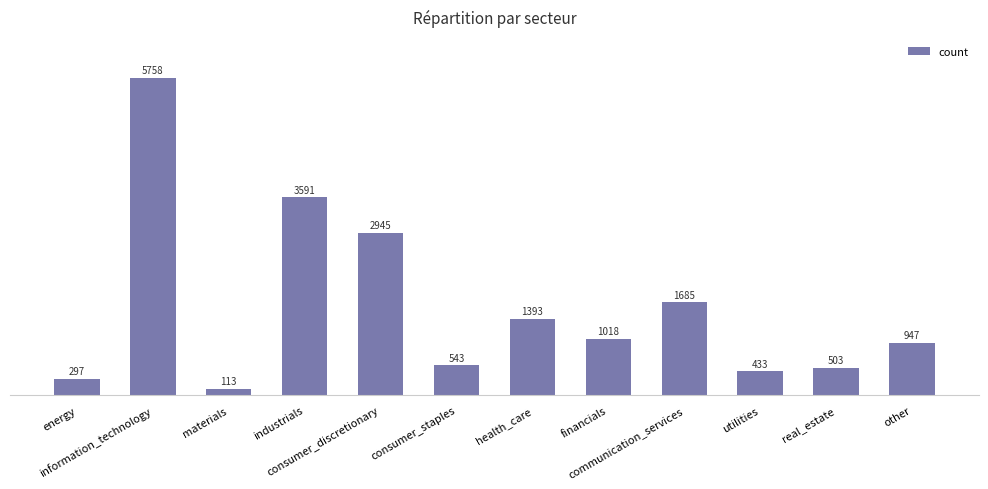

At which label is the value closest to 2935?

consumer_discretionary